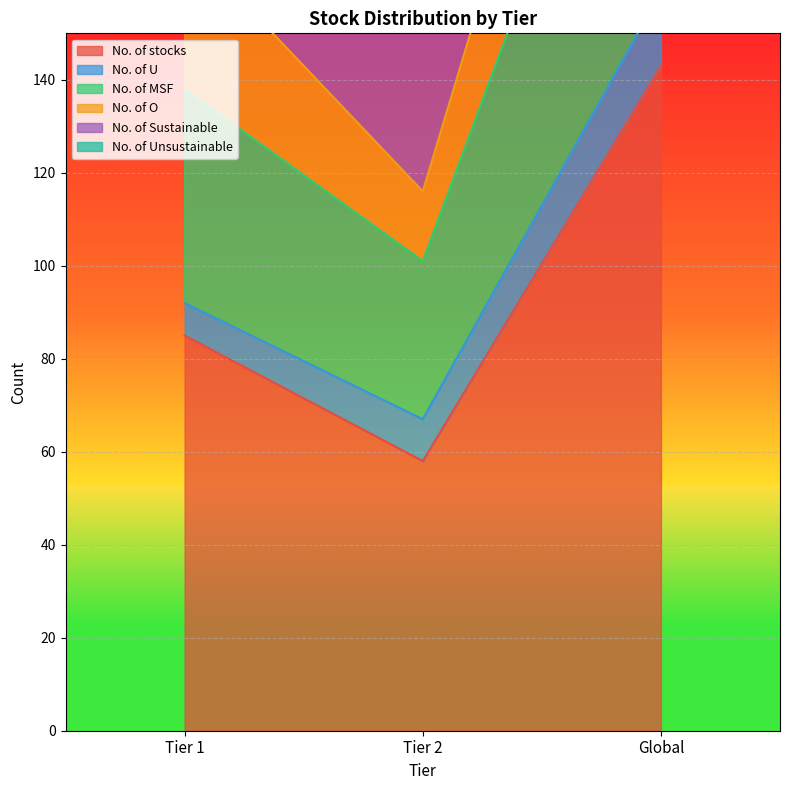

At which label does No. of stocks reach its minimum?

Tier 2